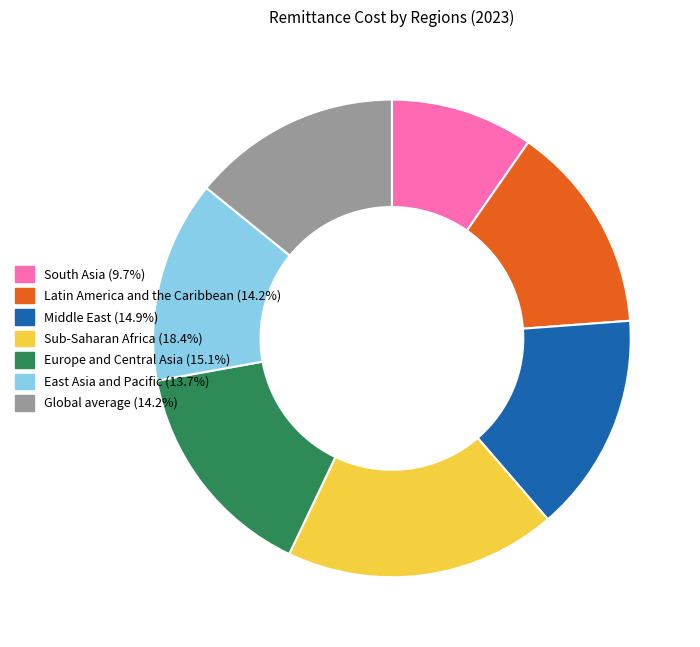

What is the largest slice in the pie chart?

Sub-Saharan Africa